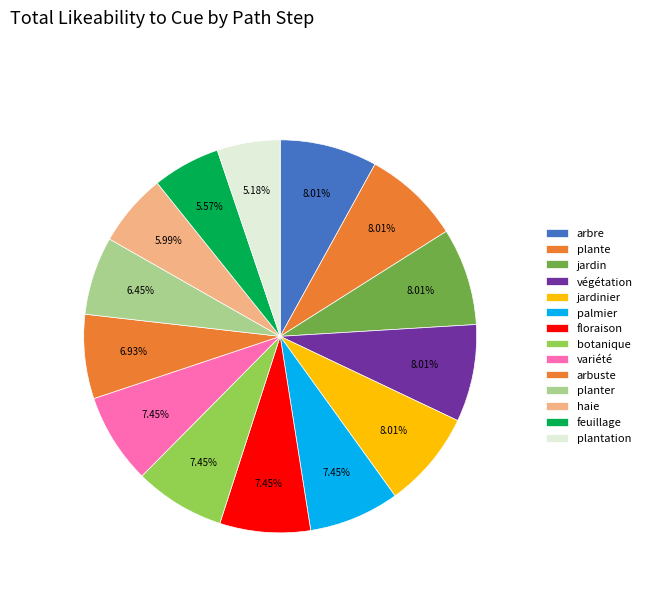

How many segments does this pie chart have?

14